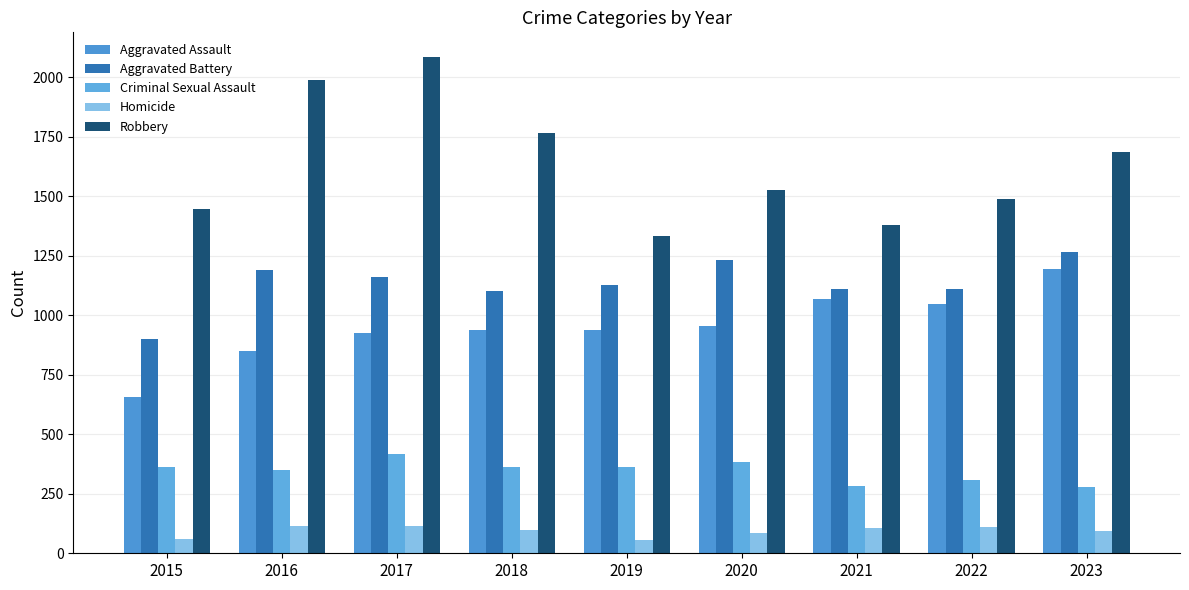

How many bars are there in total?

45